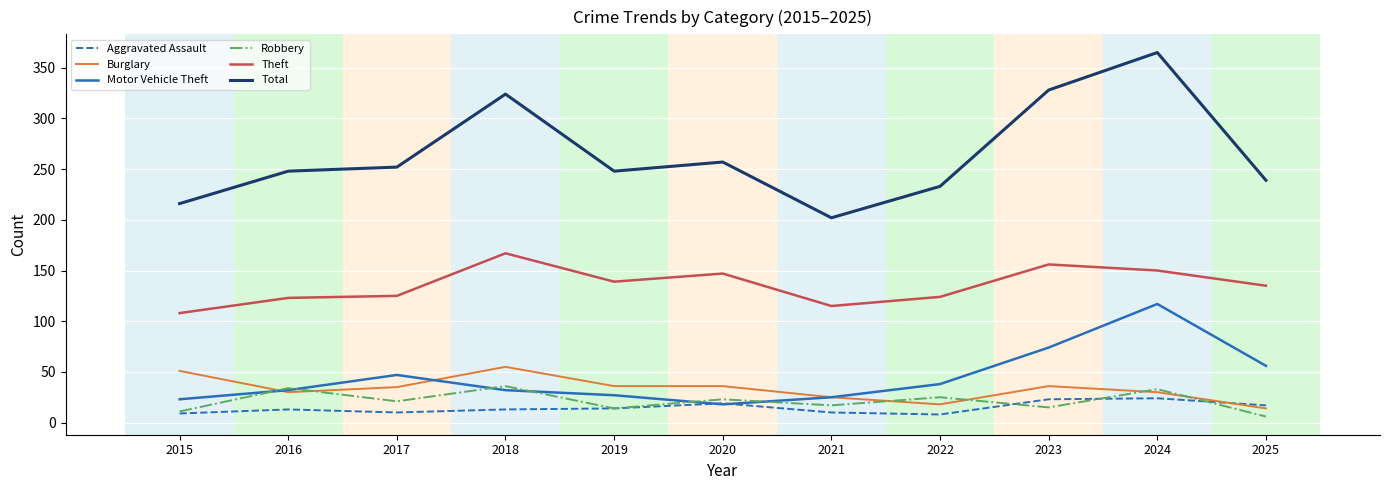

True or false: Aggravated Assault has more than 2 interior local peaks.

True